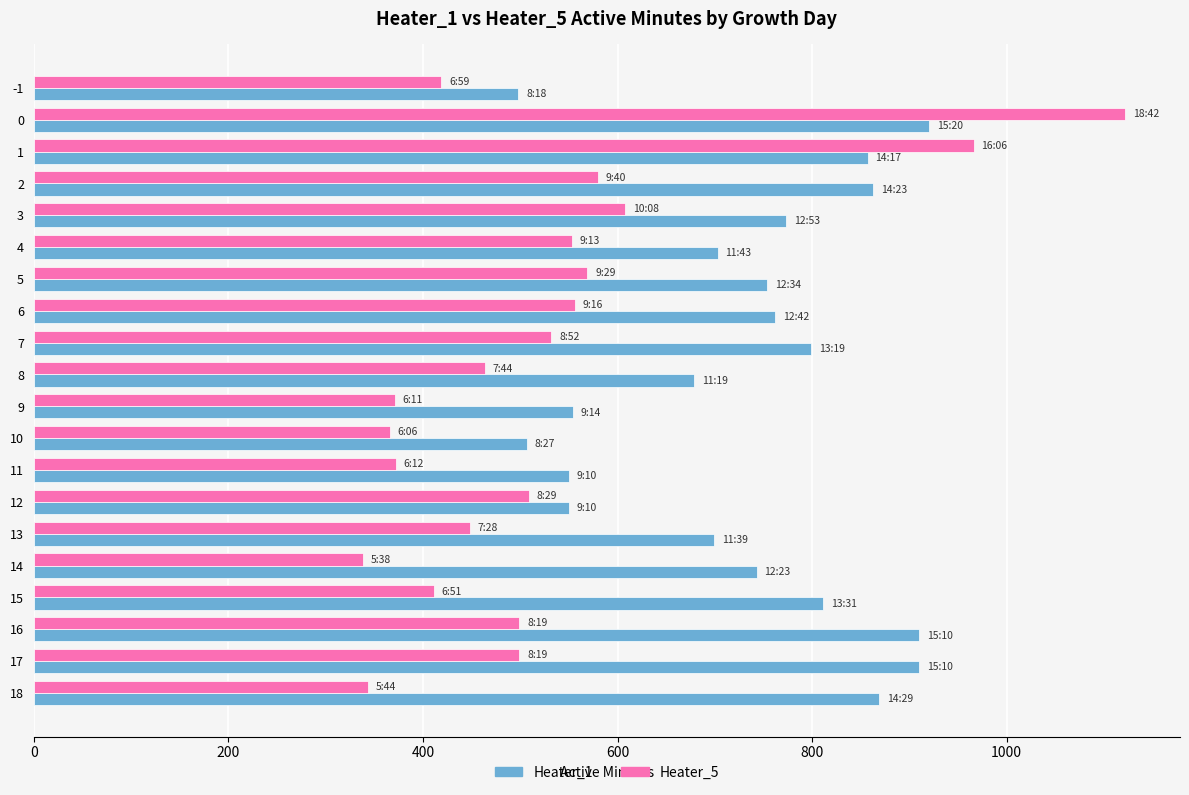

What is the spread (max minus min) of values at 9?

183